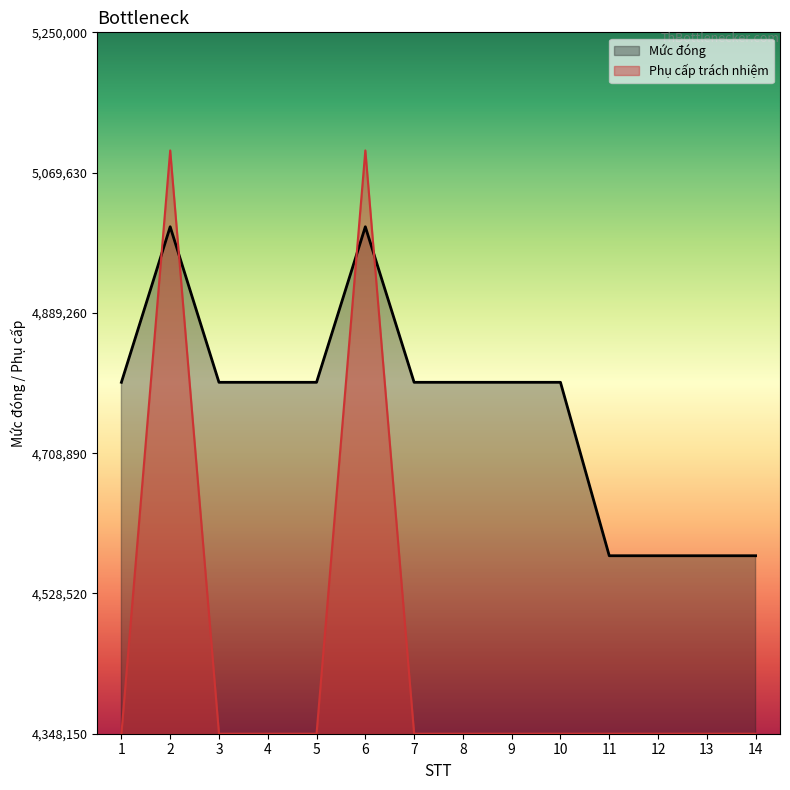

At 3, list the series in order from largest to smallest.

Mức đóng, Phụ cấp trách nhiệm